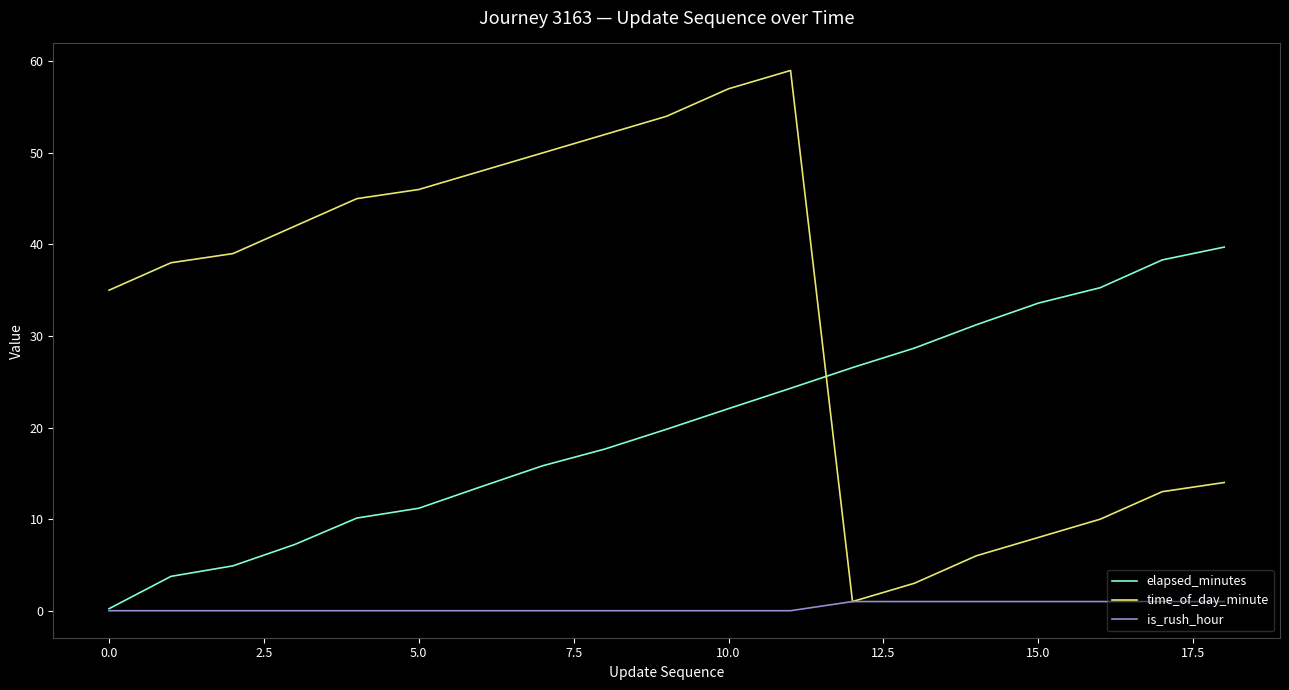

Which series has the widest spread of values?

time_of_day_minute